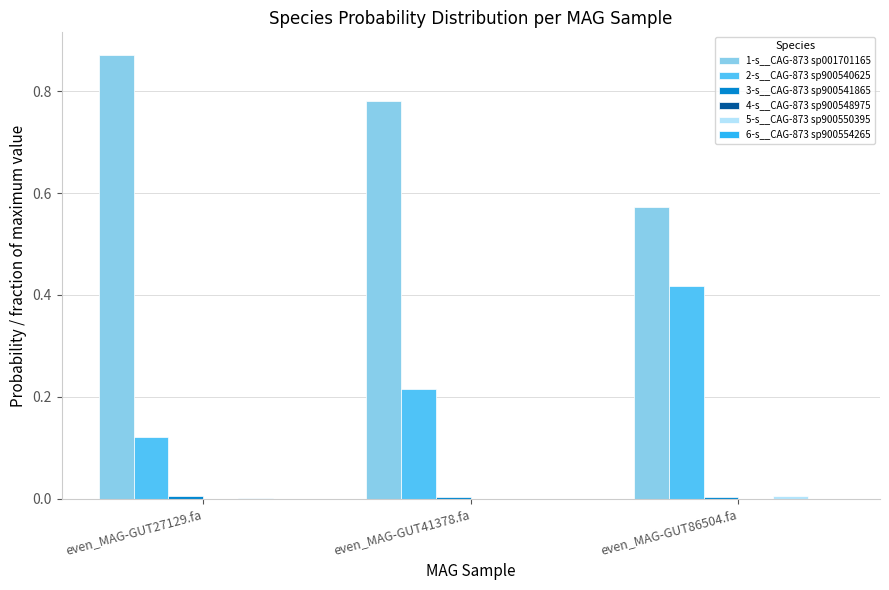

Are the bars horizontal?

No